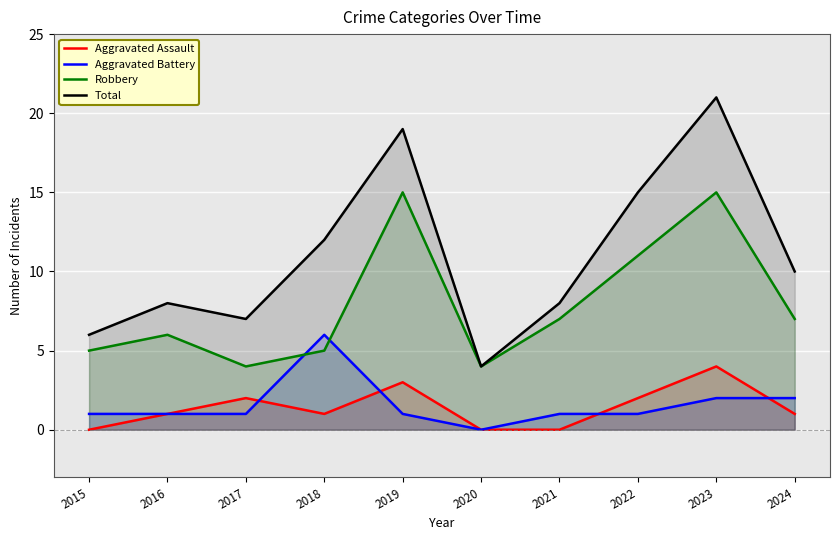

What is the maximum value shown in the chart?

21